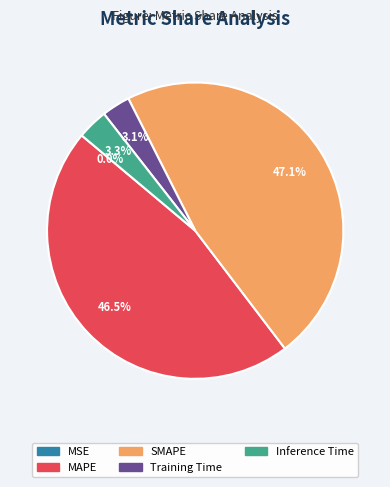

Which has a higher value, Inference Time or MAPE?

MAPE